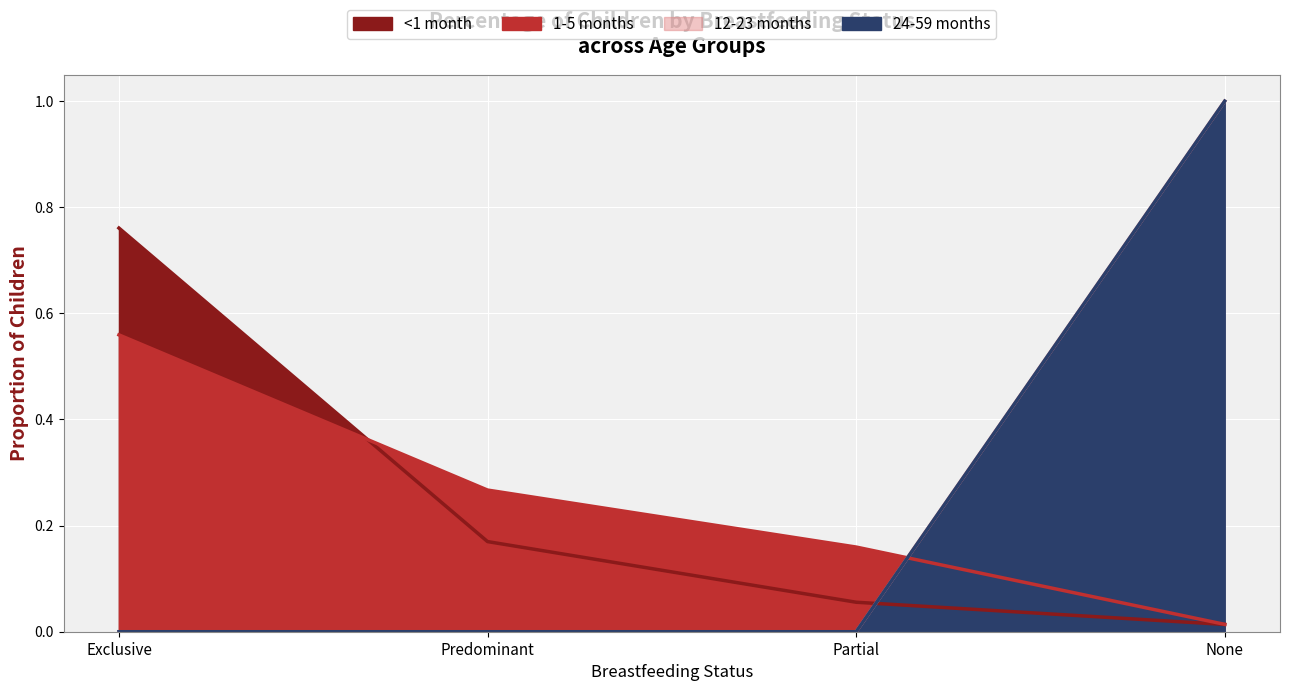

True or false: 1-5 months has more than 2 interior local peaks.

False